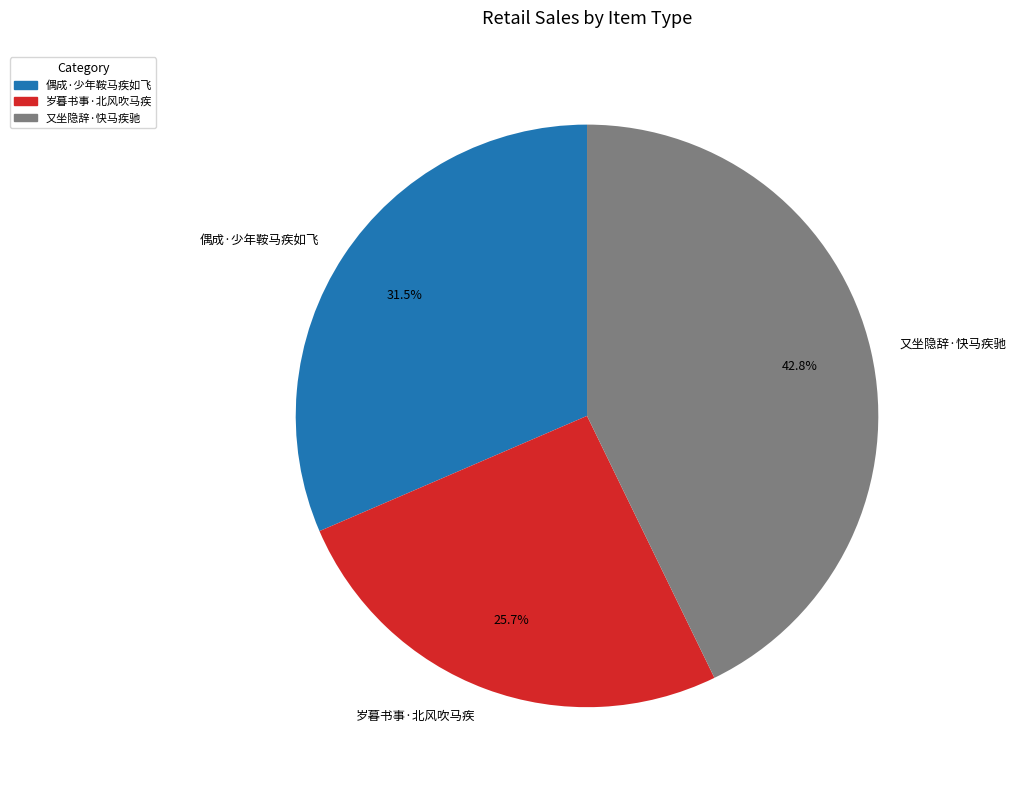

Is there any slice that represents more than half of the pie?

No